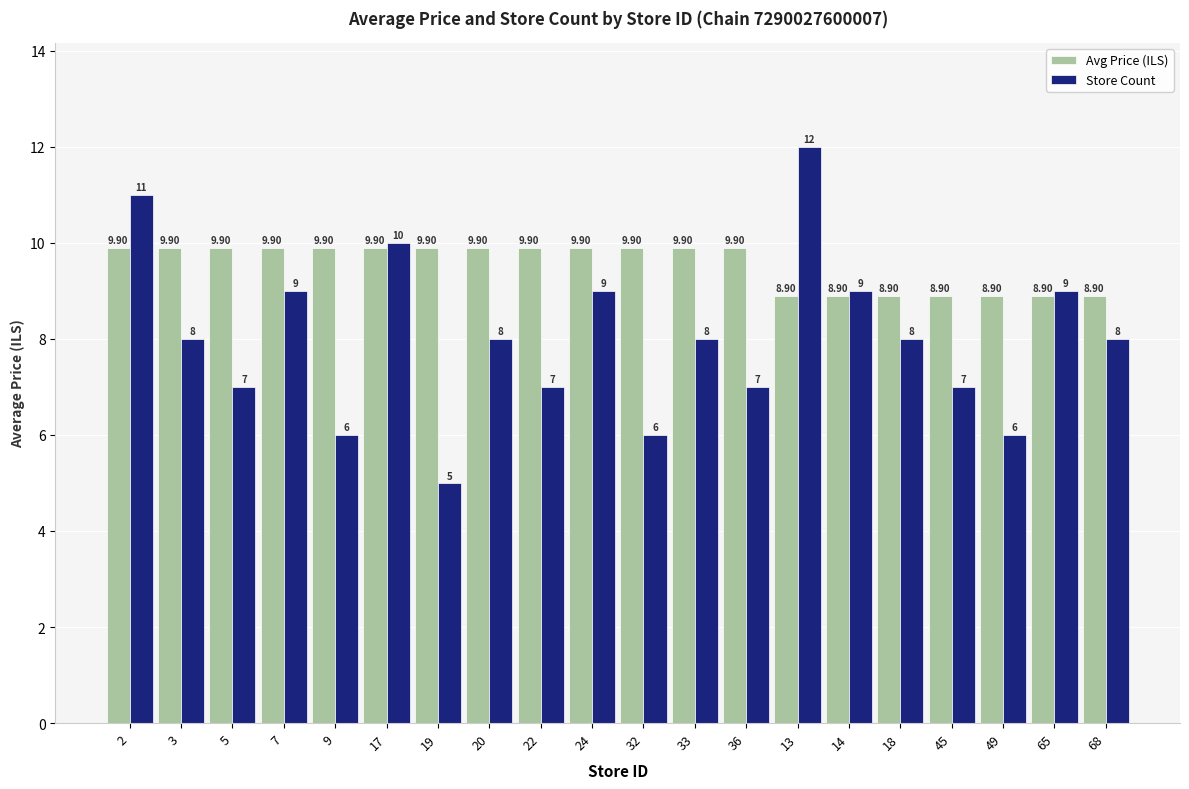

How many bars are there in each group?

2